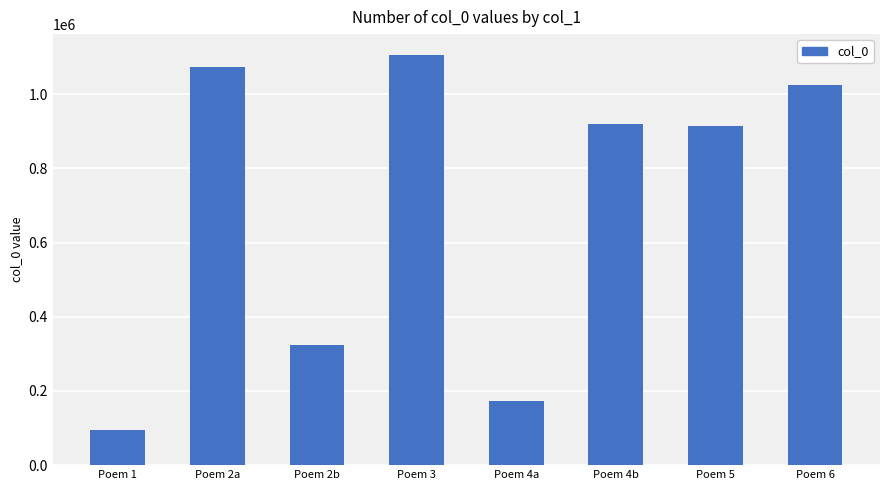

What is the value of the 4th bar from the left?

1106888